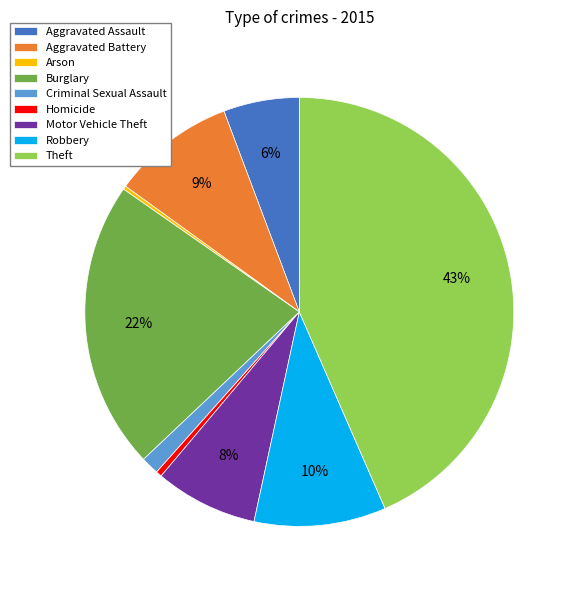

Between Motor Vehicle Theft and Theft, which is larger?

Theft